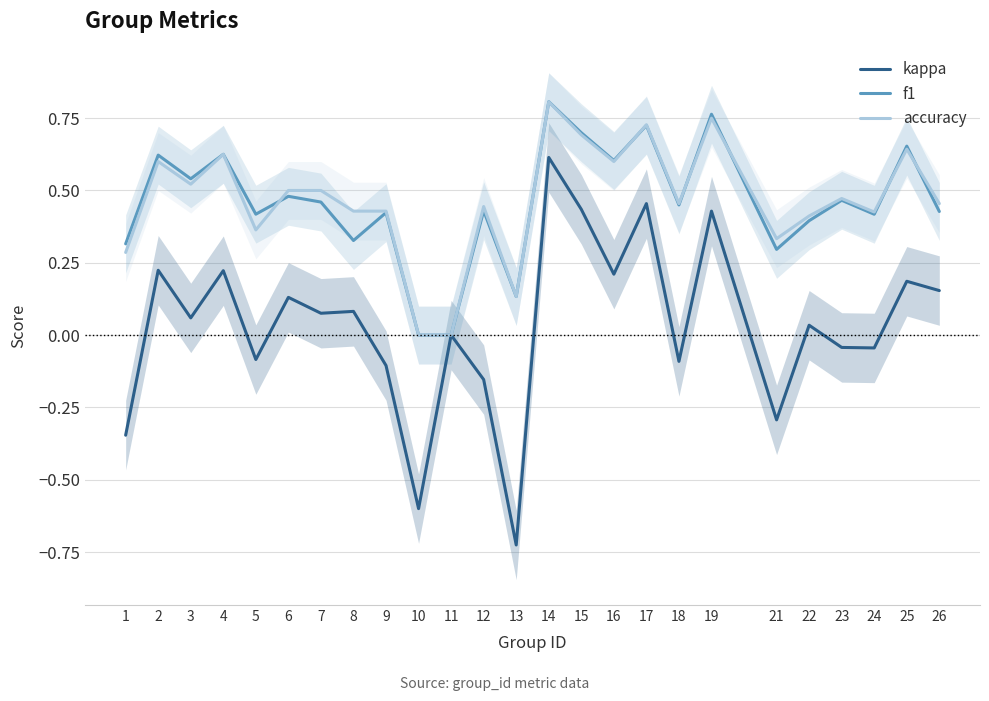

Count the number of data series in this chart.

3